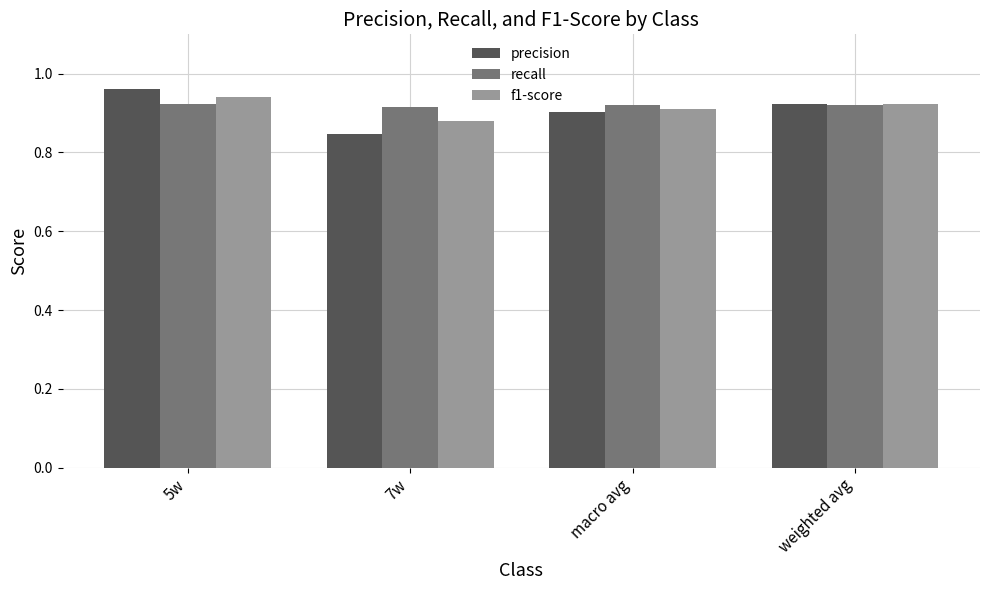

At which category does the chart reach its minimum across all series?

7w